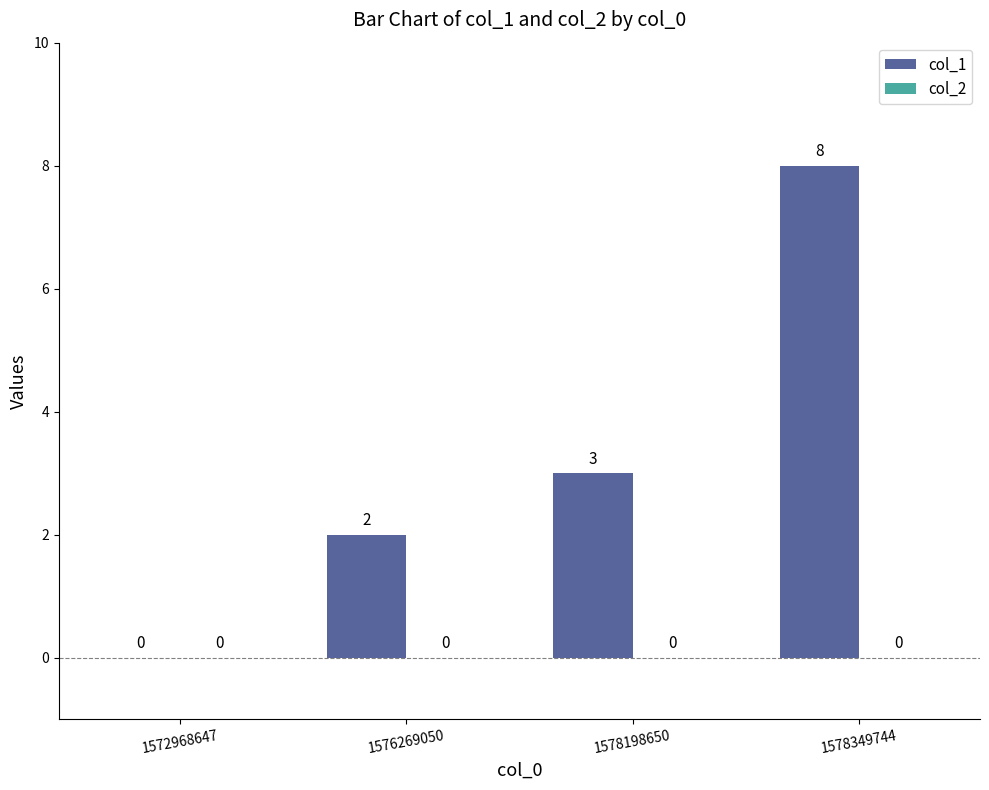

The chart shows a value of 12 at 1578349744. True or false?

False